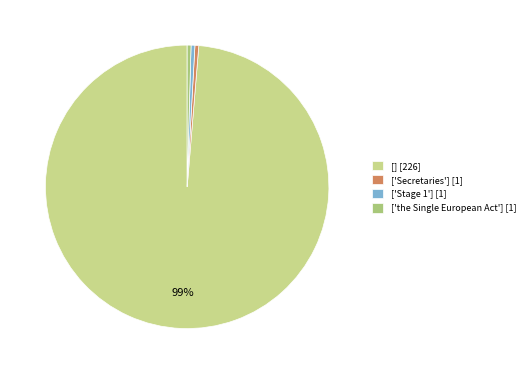

Which slice is the smallest?

['Secretaries']